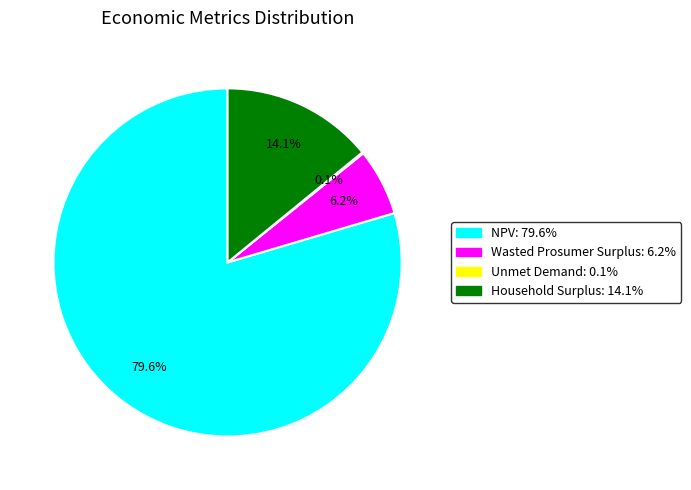

How much of the chart is everything except Wasted Prosumer Surplus?

93.8%